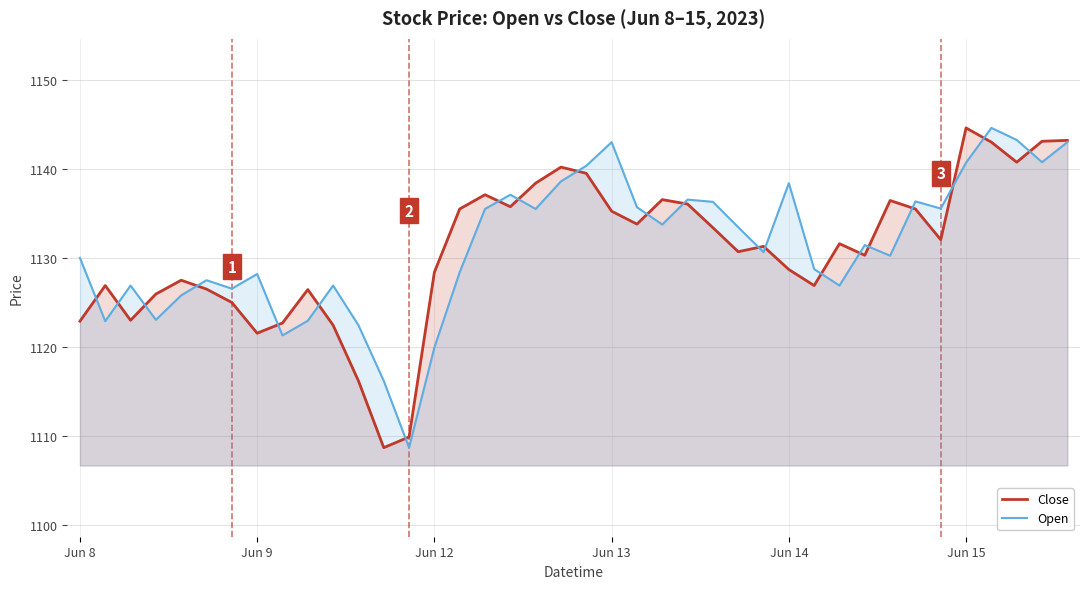

The value of Open at Jun 15 is 1548.6. True or false?

False